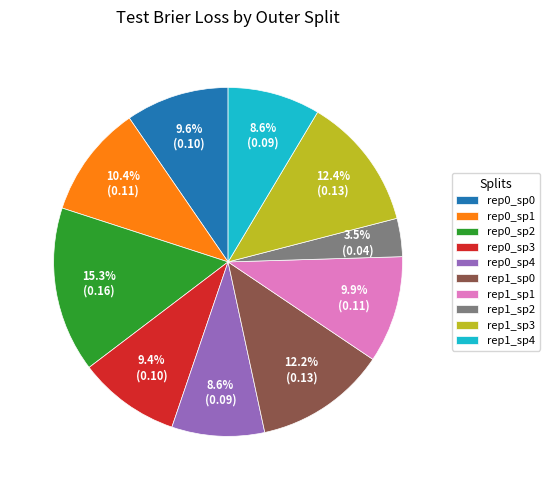

Do rep1_sp1 and rep0_sp4 together represent more than half of the pie?

No